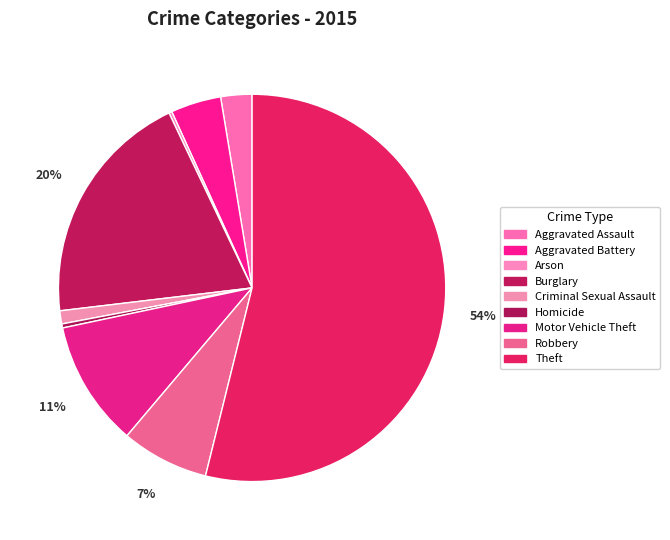

Which category has the smallest portion of the pie?

Arson